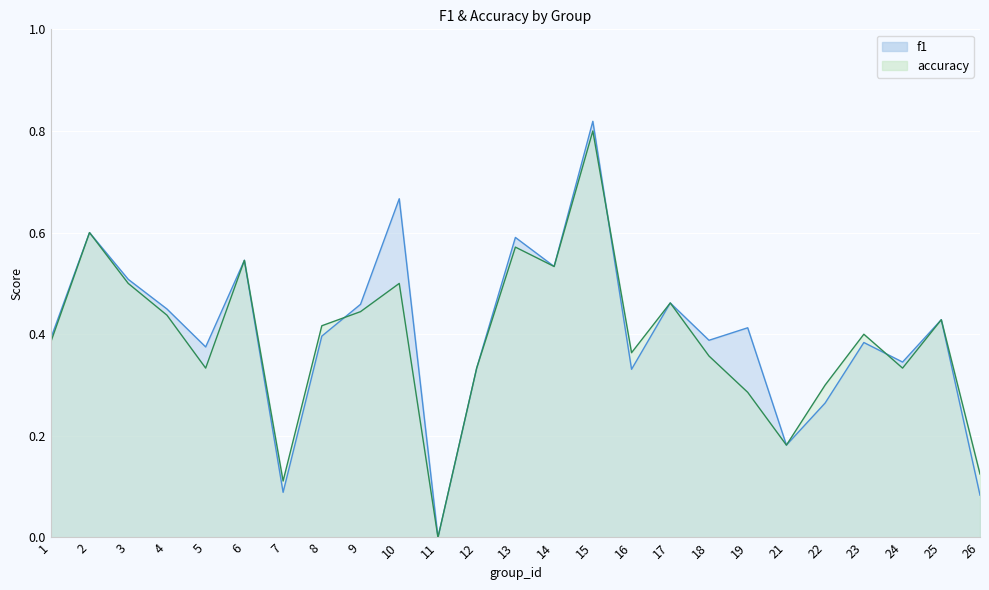

What is the highest value of the accuracy series?

0.8